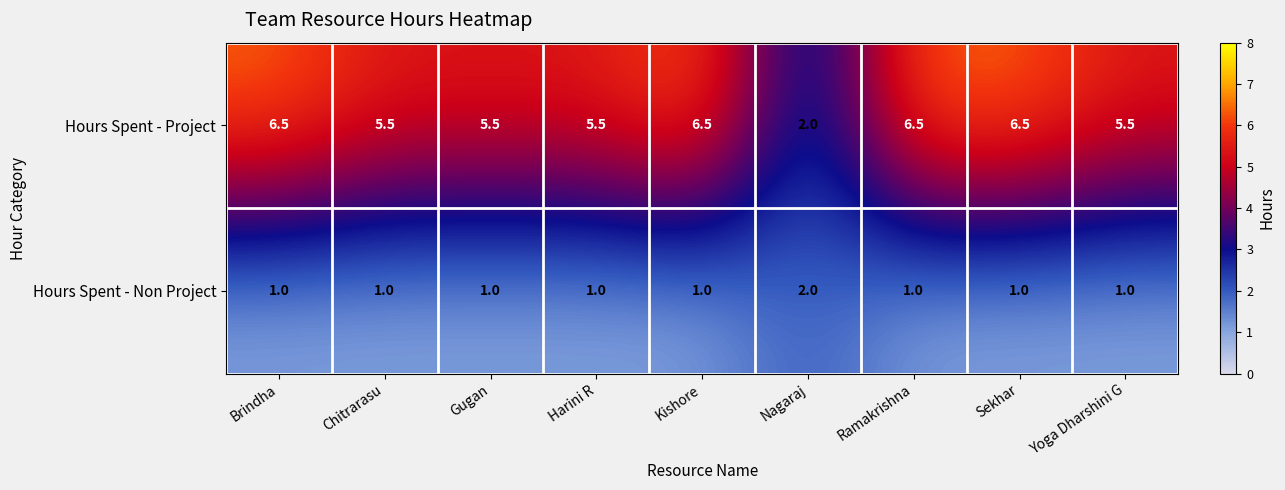

What is the difference between the maximum and minimum values in the Hours Spent - Project series?

4.5